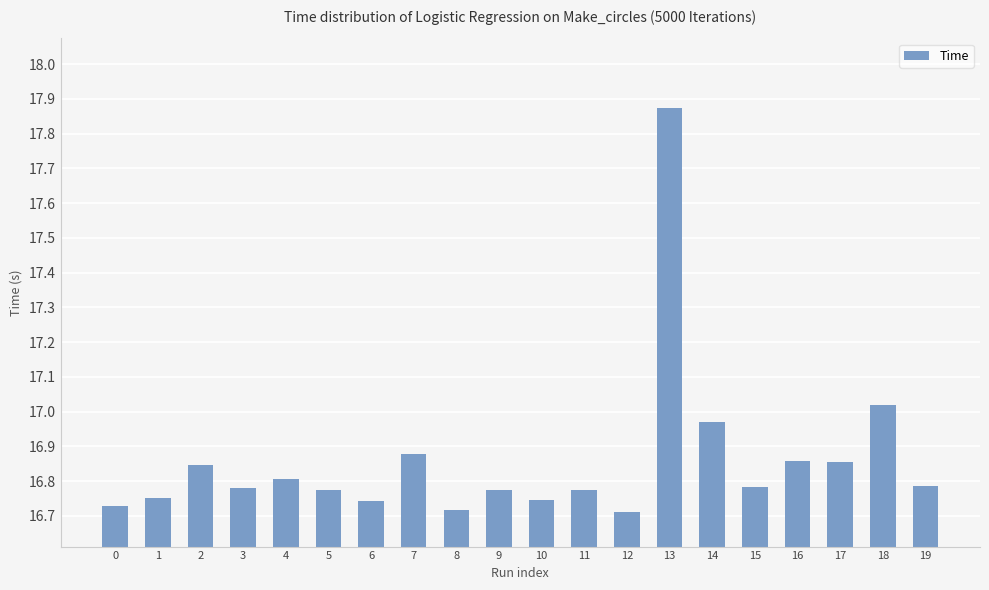

What is the ratio of the value at 12 to the value at 11?

1.0